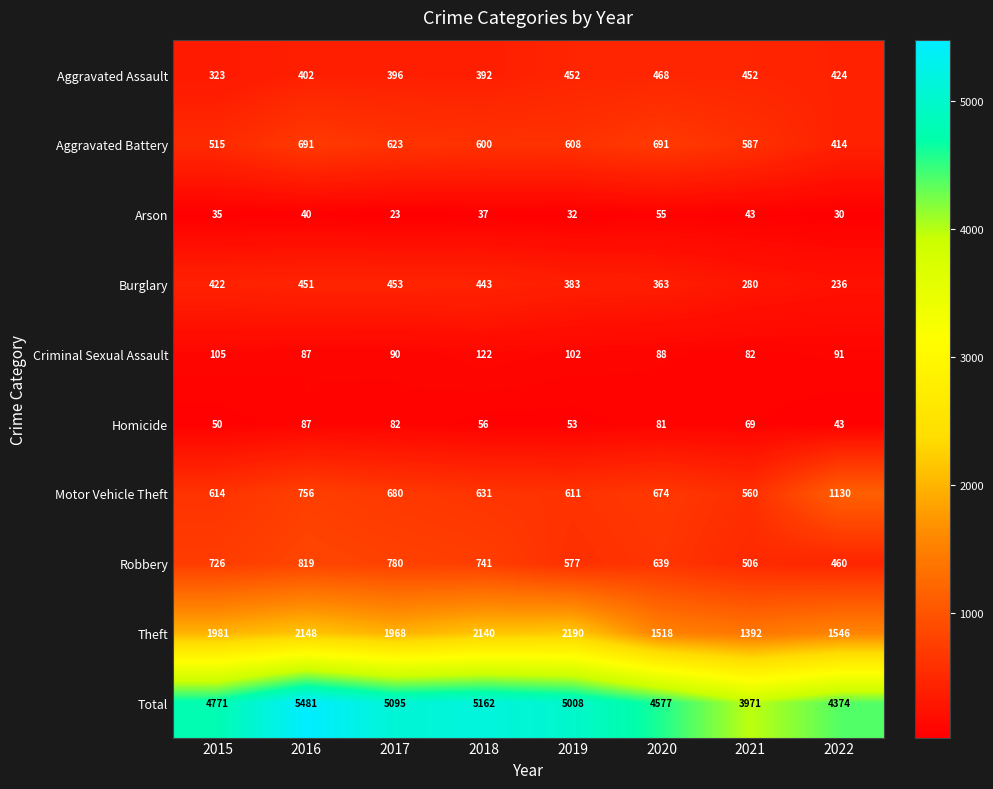

What is the maximum value for Aggravated Battery?

691